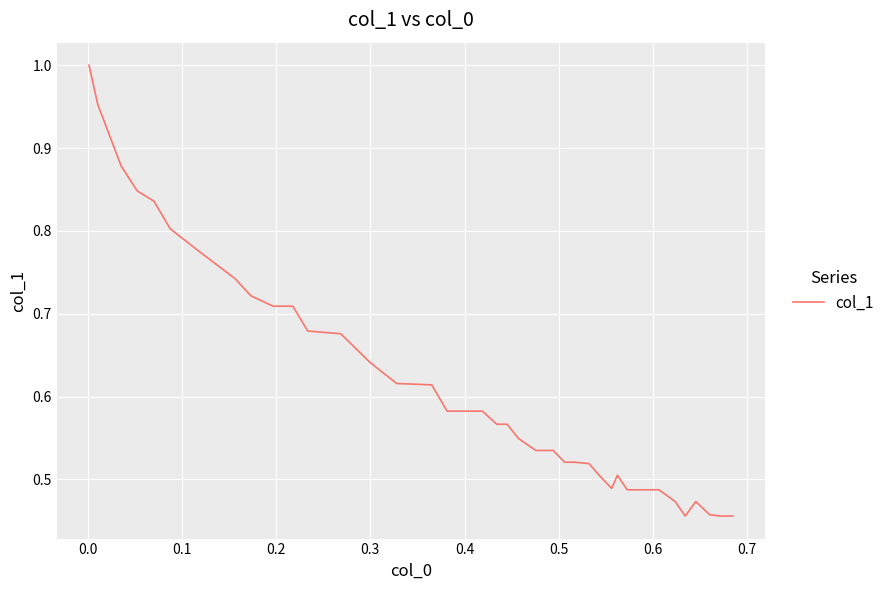

How many lines are shown in the chart?

1